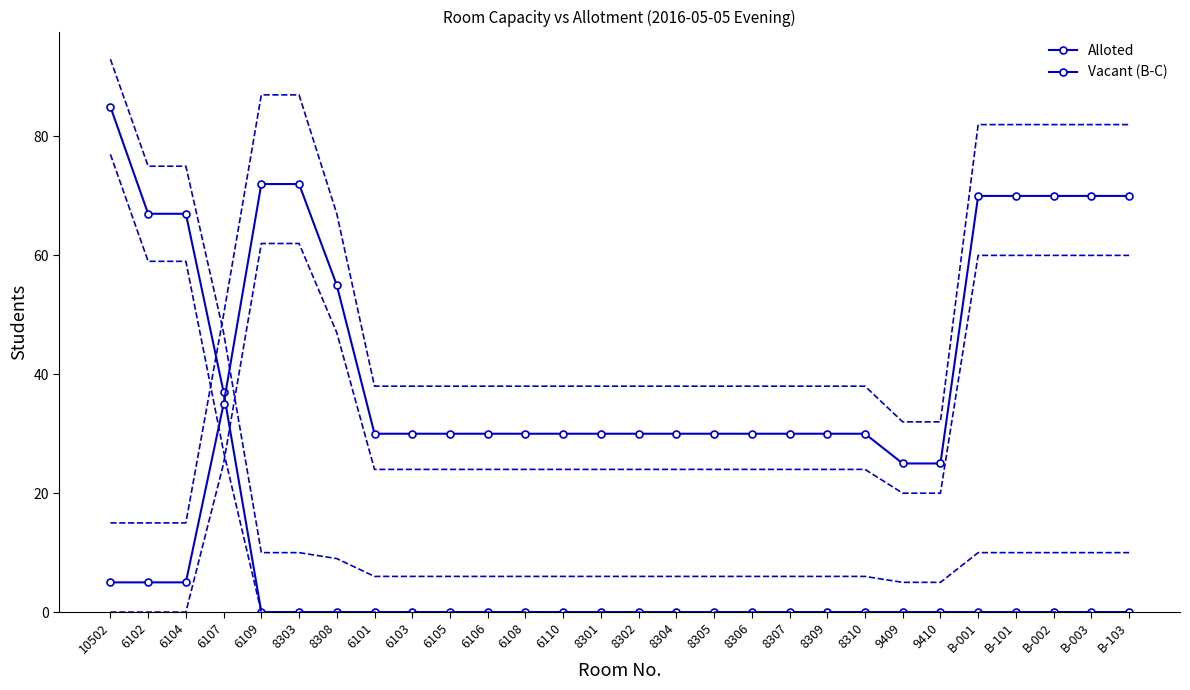

True or false: Alloted has more than 2 interior local peaks.

False